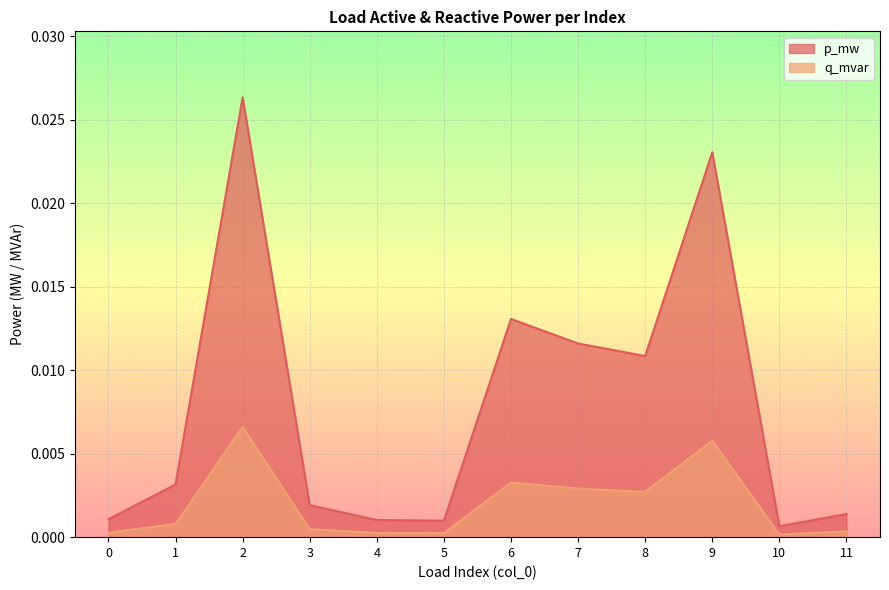

At which category does q_mvar reach its first local peak?

2